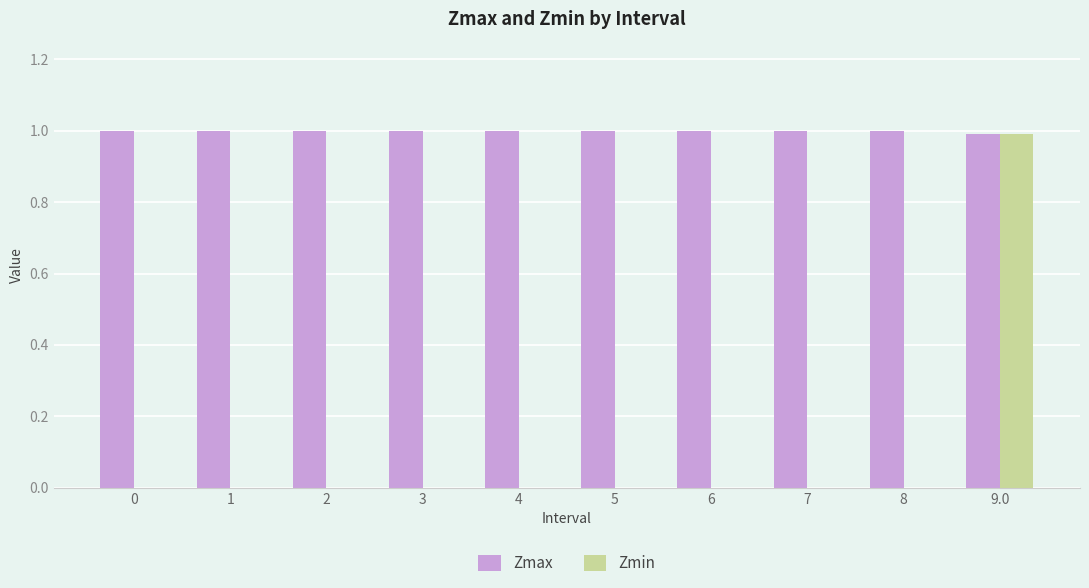

How many categories are shown in the chart?

10